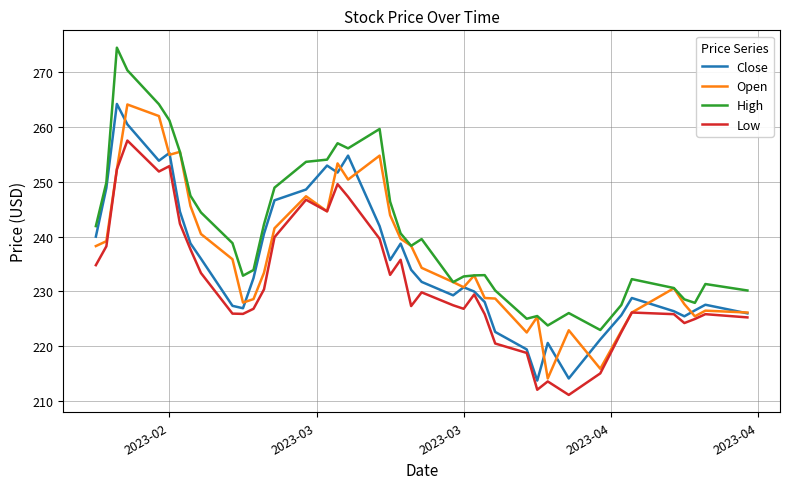

How many categories are shown in the chart?

40